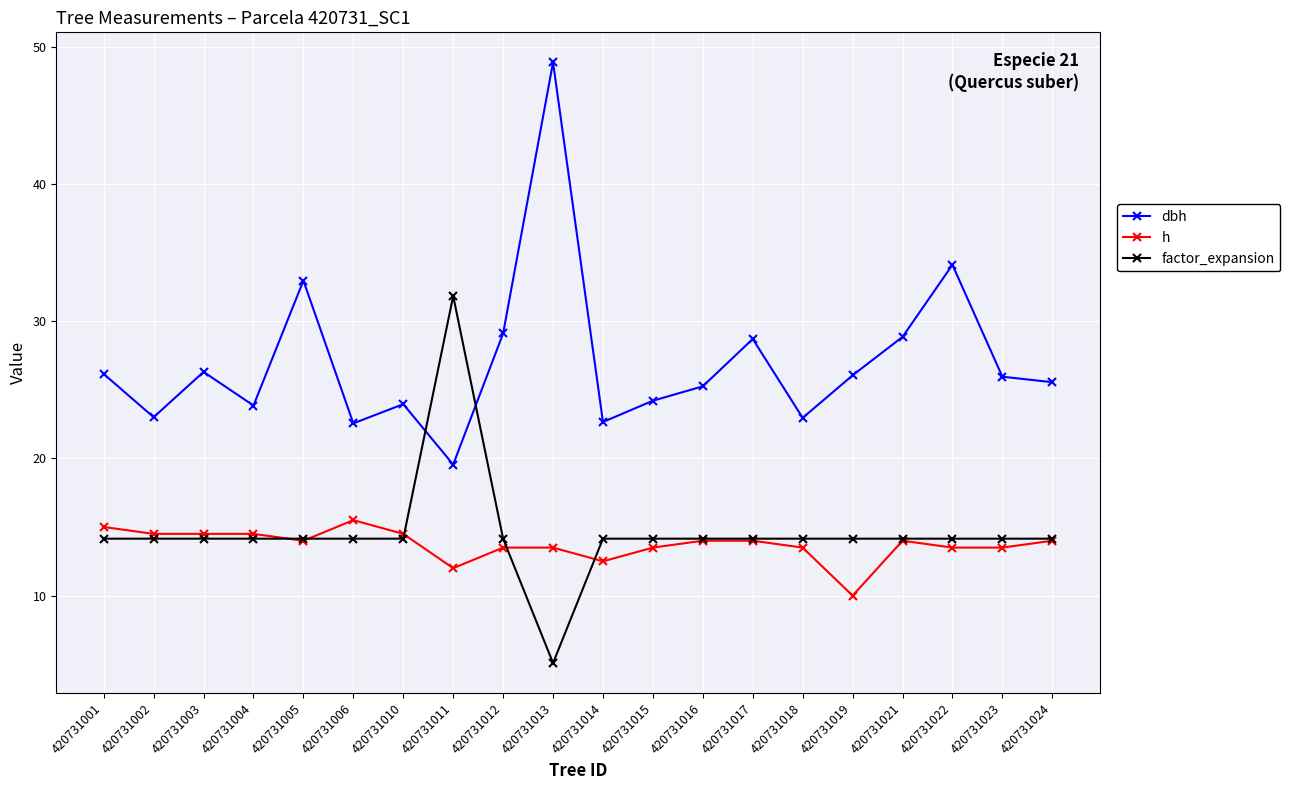

At which label is h closest to 12?

420731011